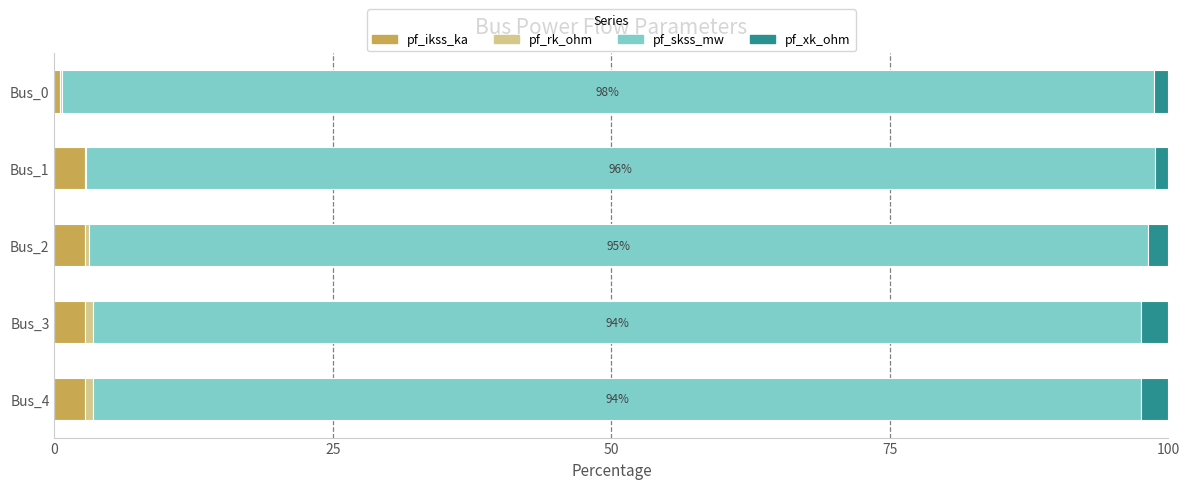

The value of pf_ikss_ka at Bus_3 is 2.7. True or false?

True